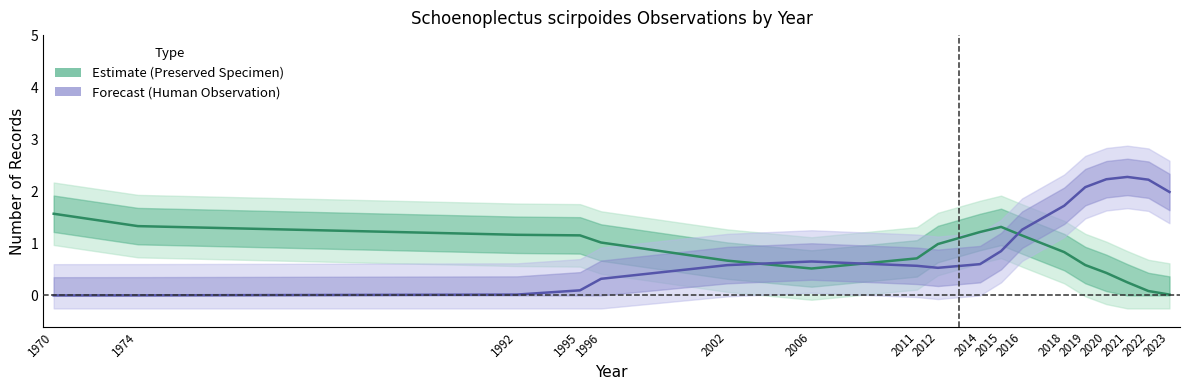

What is the value of the Forecast (Human Observation) point at the 4th from the left?

0.1